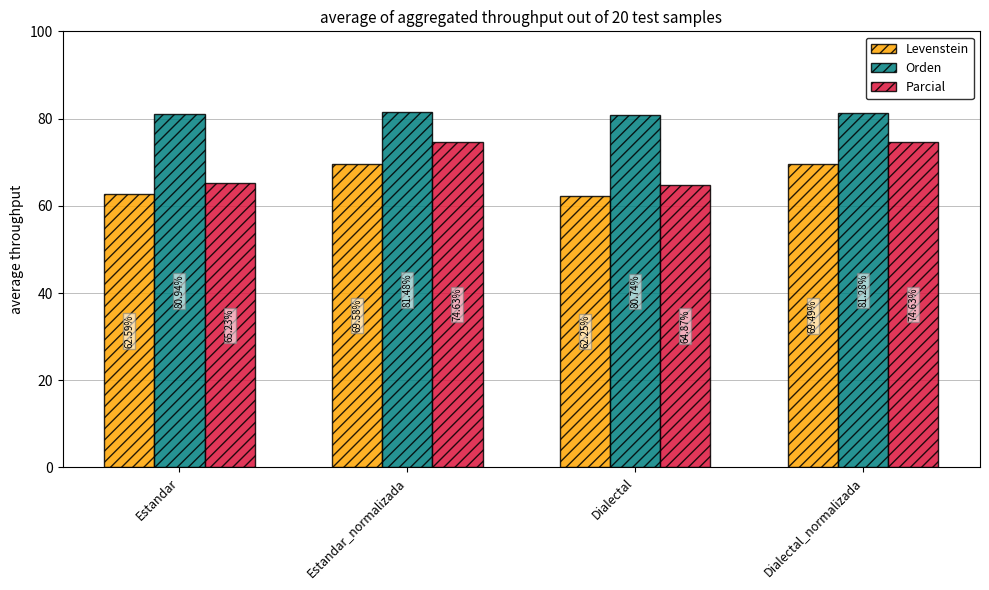

What is the difference between the maximum and minimum values in the Levenstein series?

7.3